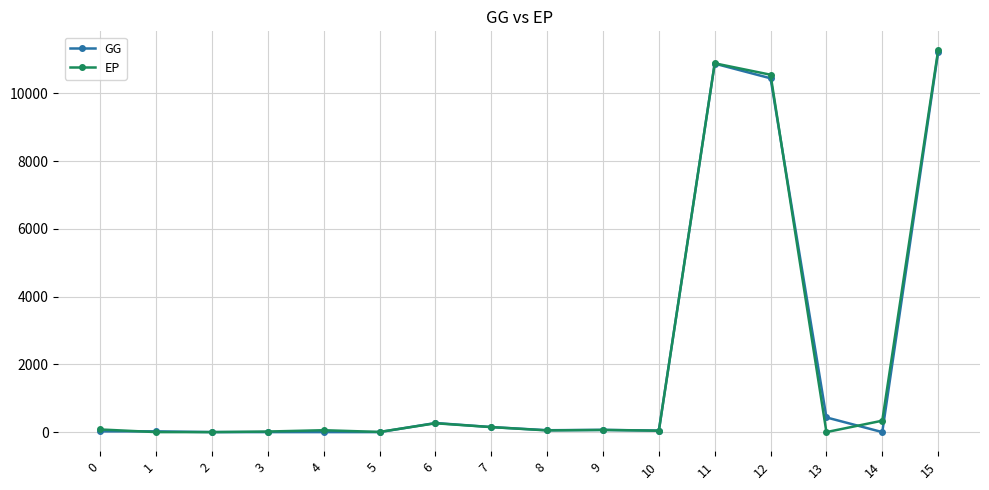

What is the approximate value of EP at 7?

147.4